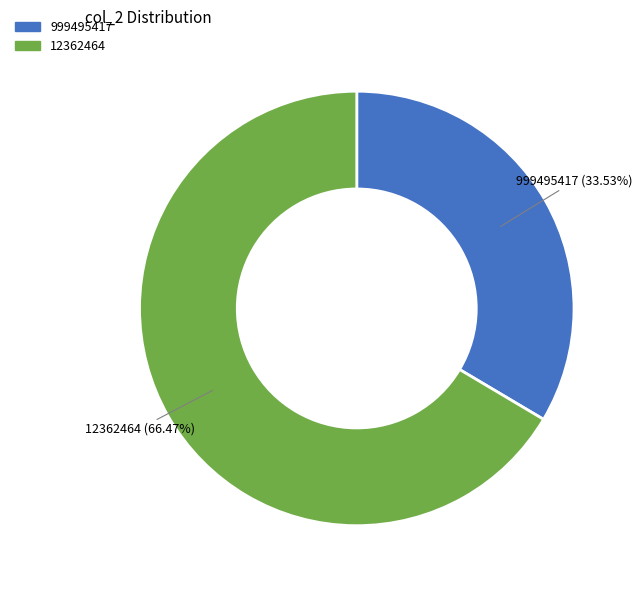

To the nearest percent, what is the combined percentage of 12362464 and 999495417?

100%